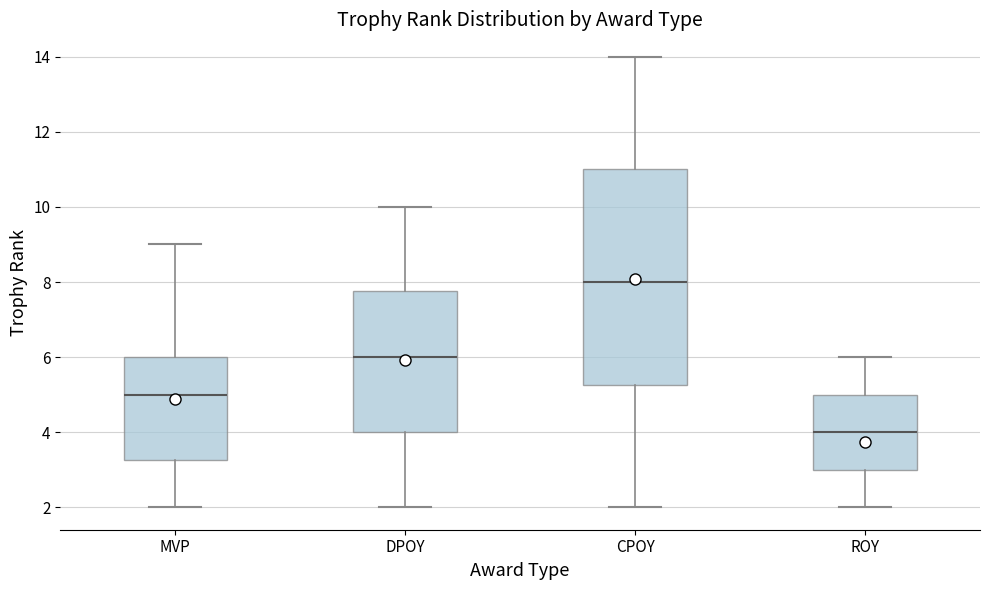

Where does the median line of the box for CPOY sit on the y-axis? The values are not printed on the chart, so give them approximately, as read against the axis.

8.0